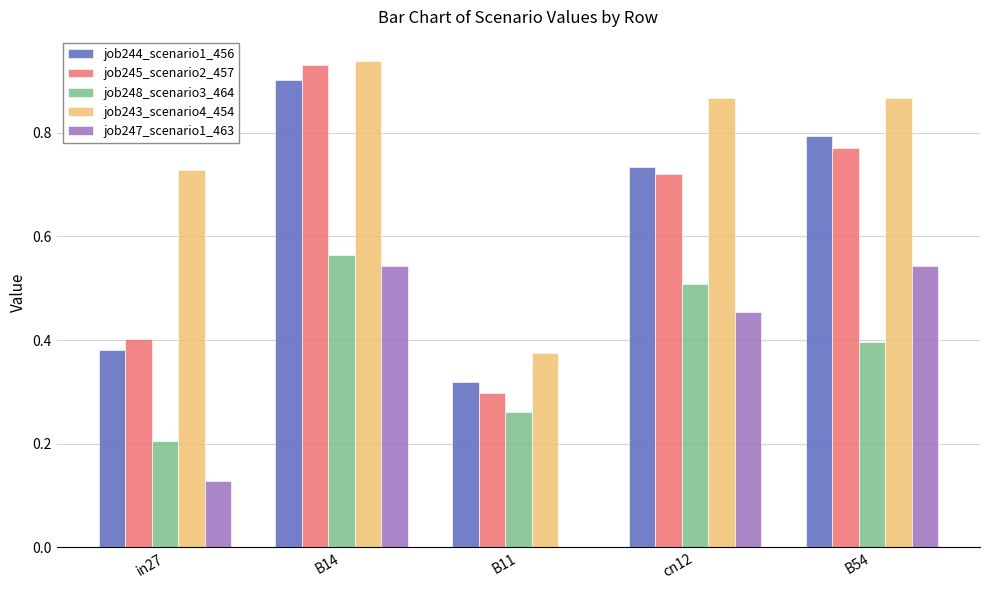

Which series has the largest total across all categories?

job243_scenario4_454